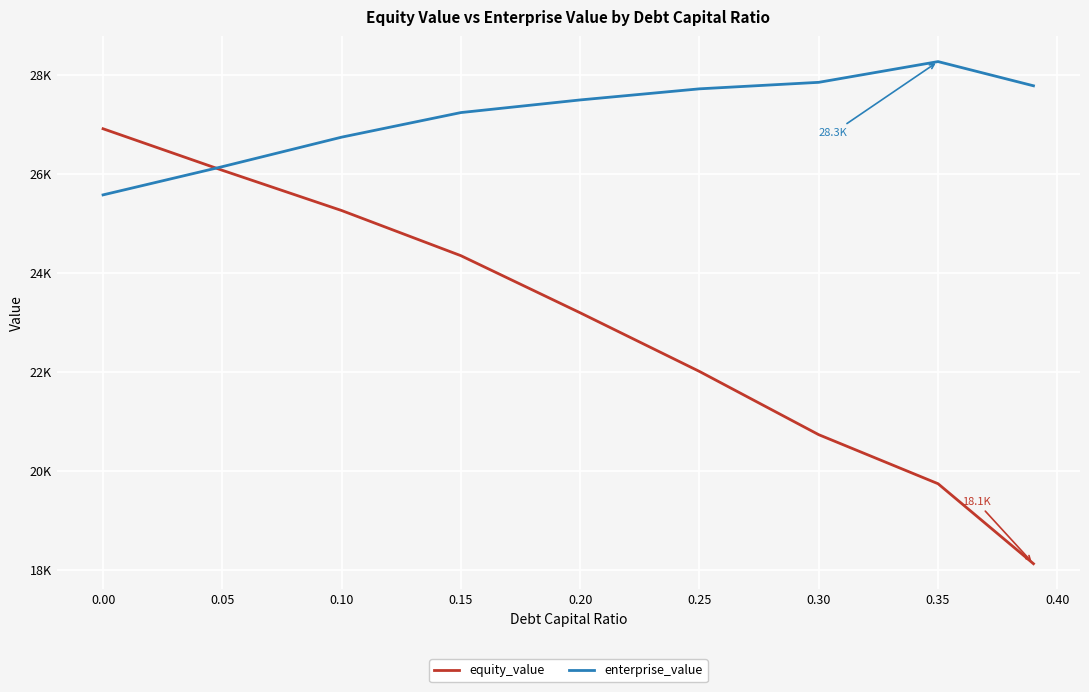

True or false: enterprise_value has more than 0 points higher than both neighbors.

True